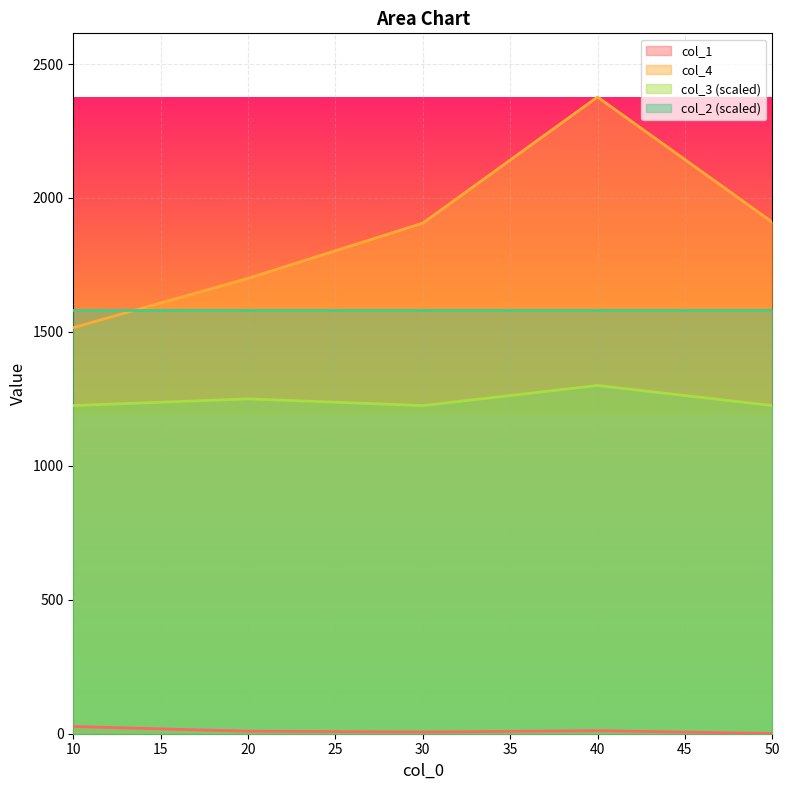

Rank the categories by col_1 value from lowest to highest.

50, 30, 20, 40, 10